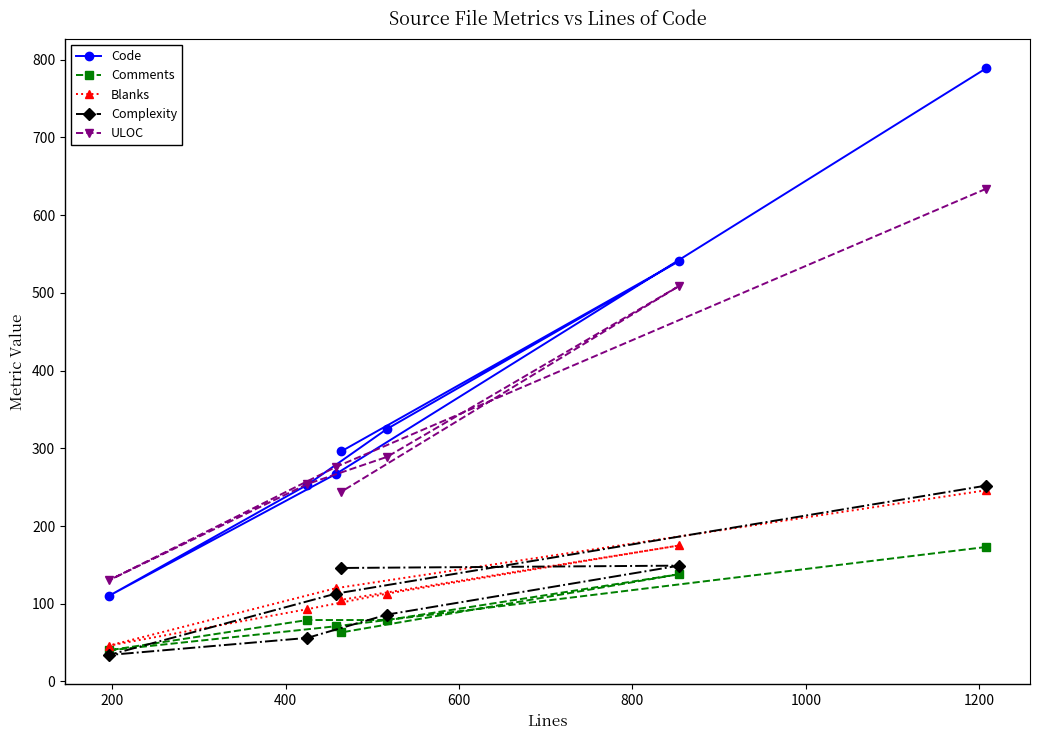

How many data points does each series have?

7